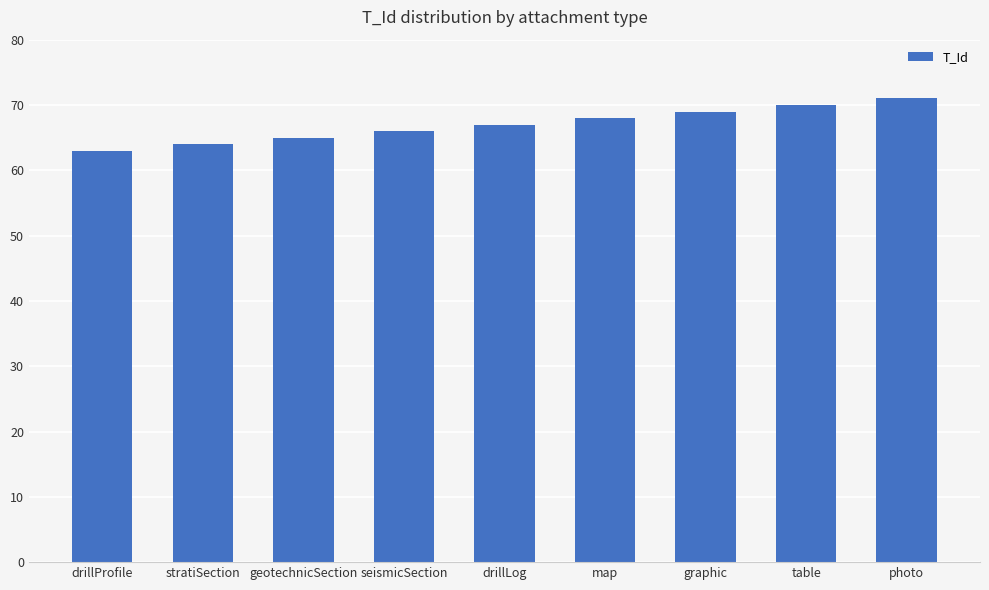

Is it true that the value at graphic is 21?

False